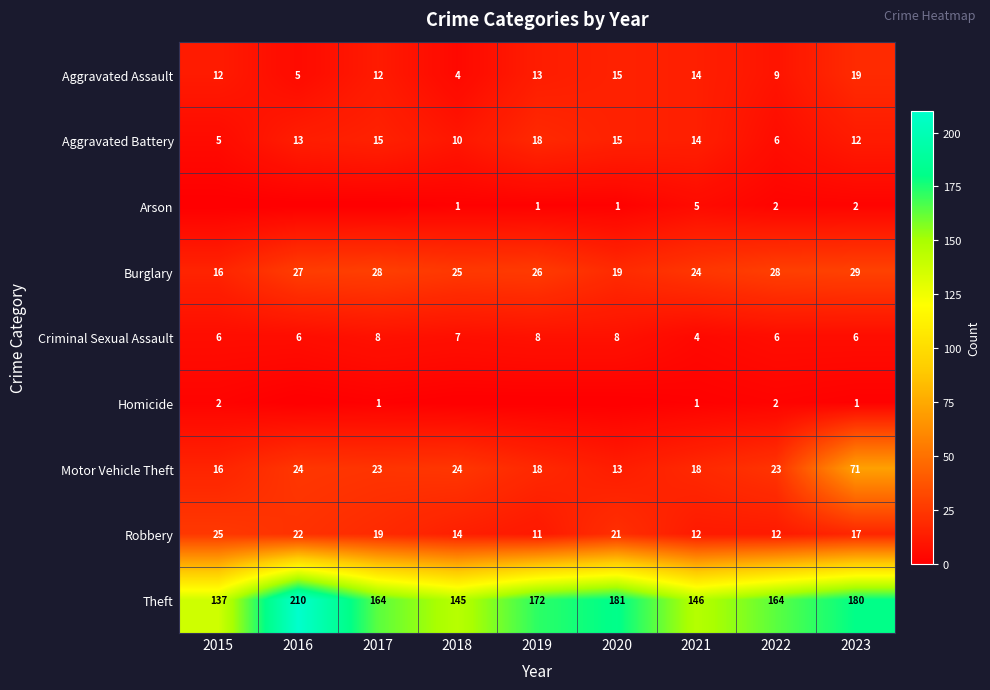

What is the difference between the second highest and second lowest values in the Aggravated Assault series?

10